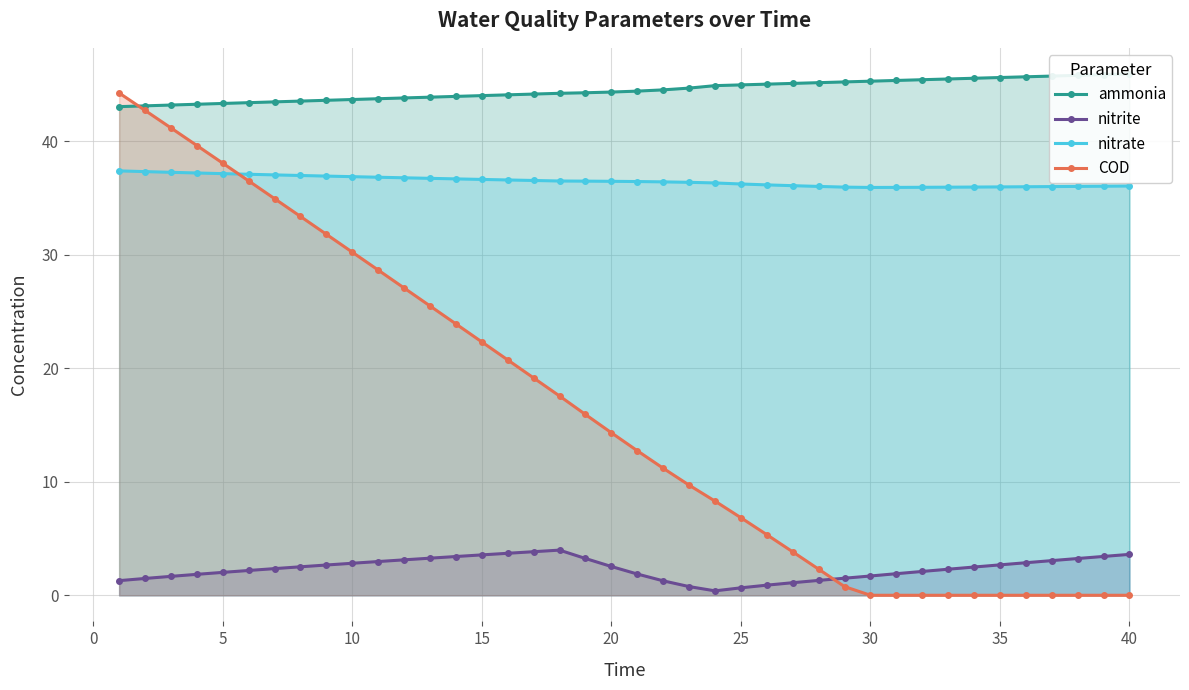

Which series ends up on top after the final intersection of nitrite and COD?

nitrite